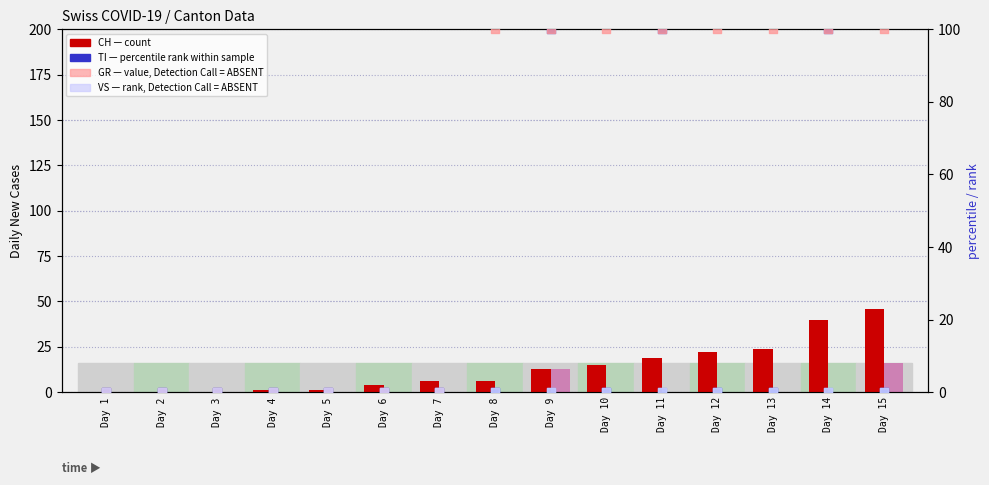

Which series contains the lowest Y value?

CH (count)